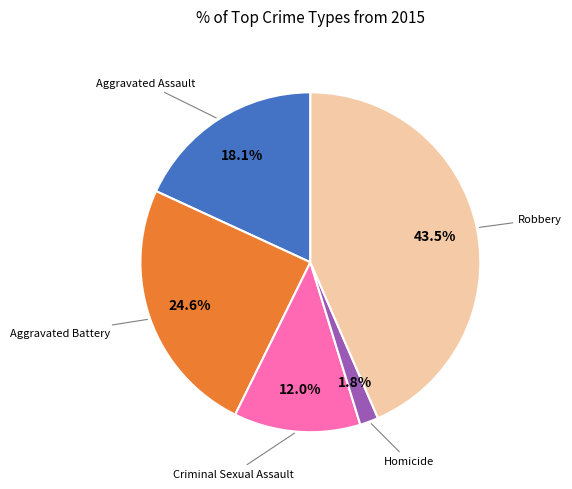

How many slices are in this pie chart?

5